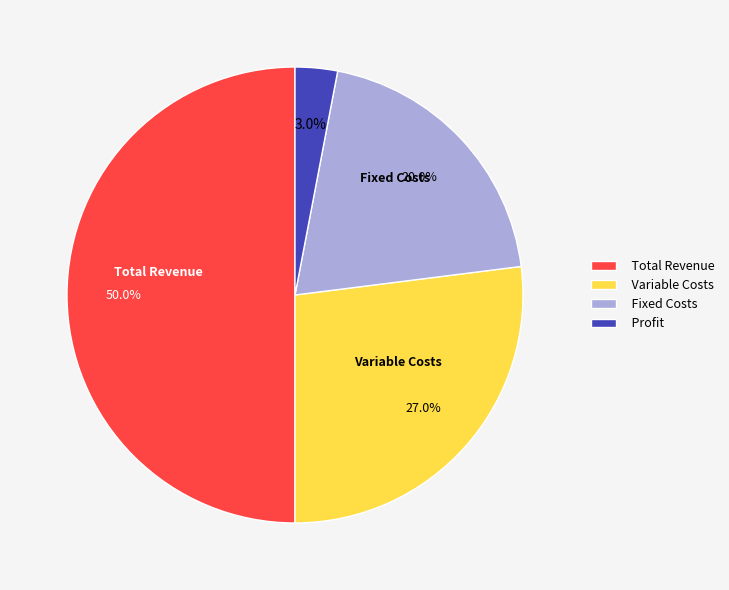

Approximately how many times larger is the value at Total Revenue compared to Variable Costs?

1.9